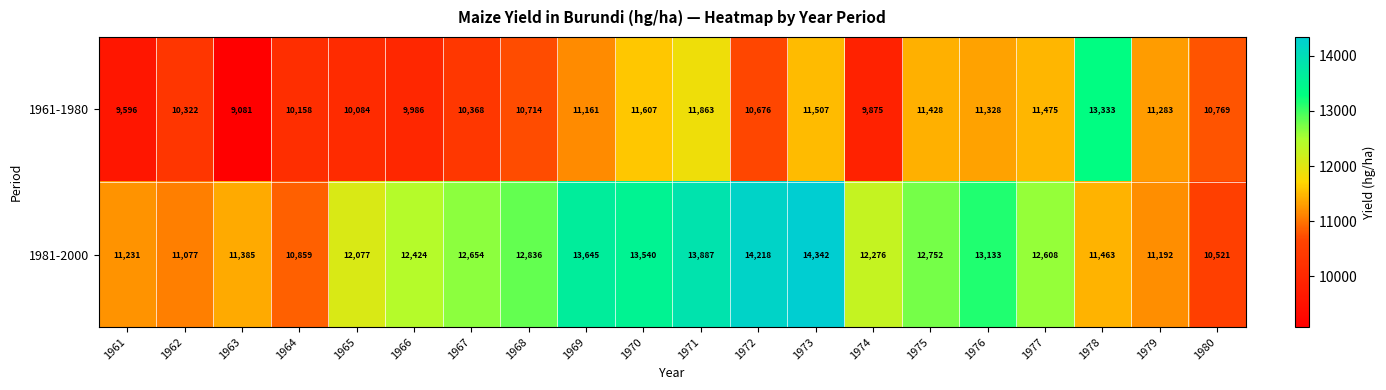

Is it true that 1981-2000 equals 5975 at 1964?

False